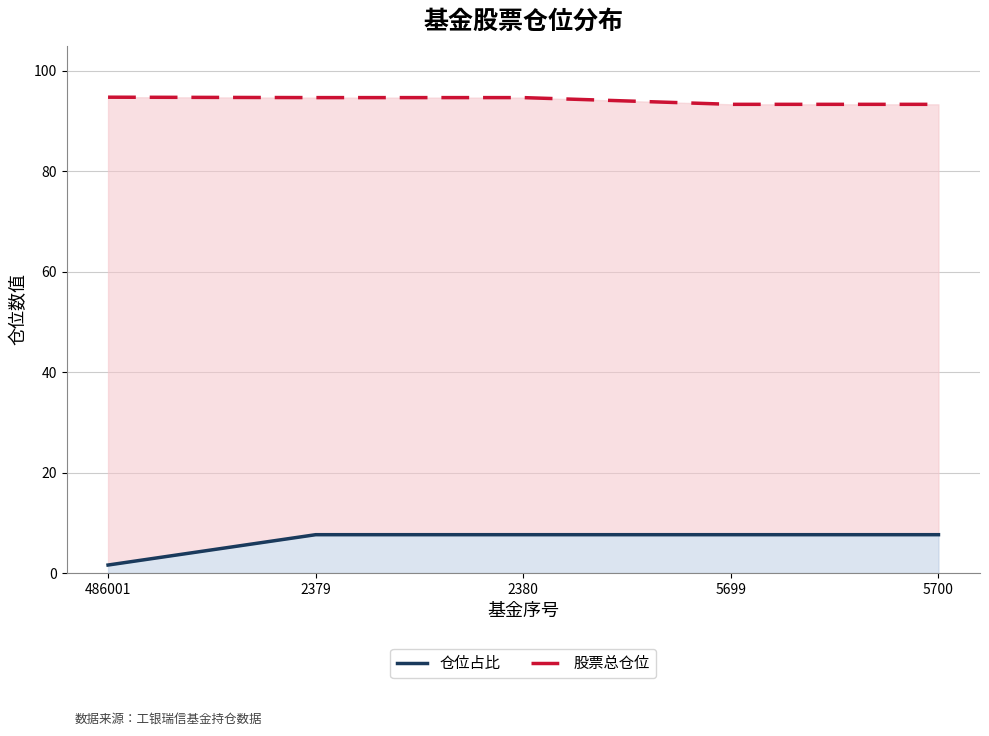

What position from the right is 5700?

1